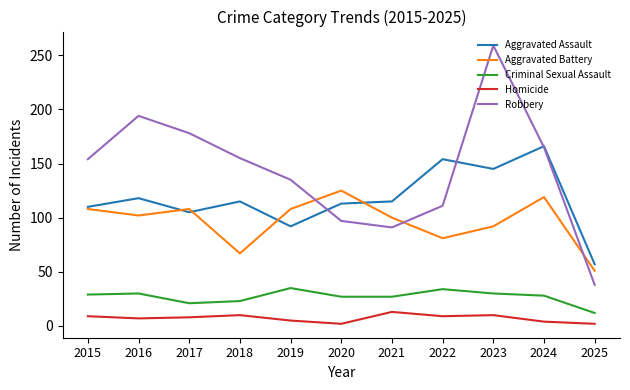

What is the difference between the maximum and minimum values in the Homicide series?

11